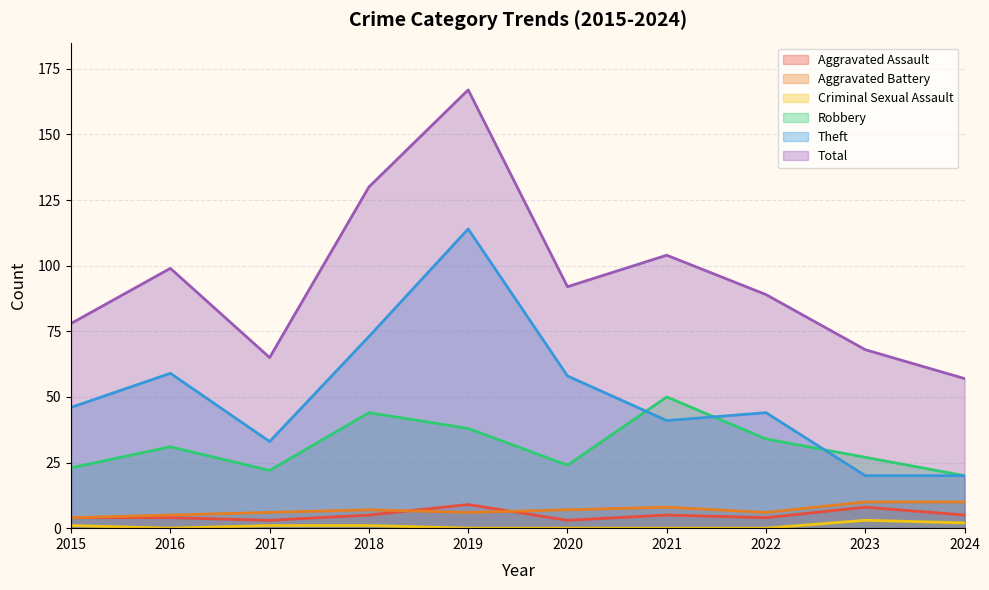

What are all the series names shown in the legend?

Aggravated Assault, Aggravated Battery, Criminal Sexual Assault, Robbery, Theft, Total